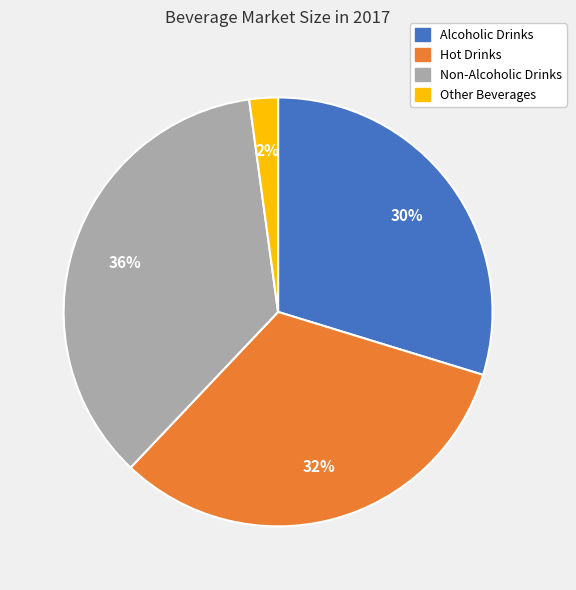

What percentage is the Hot Drinks slice, to the nearest percent?

32%